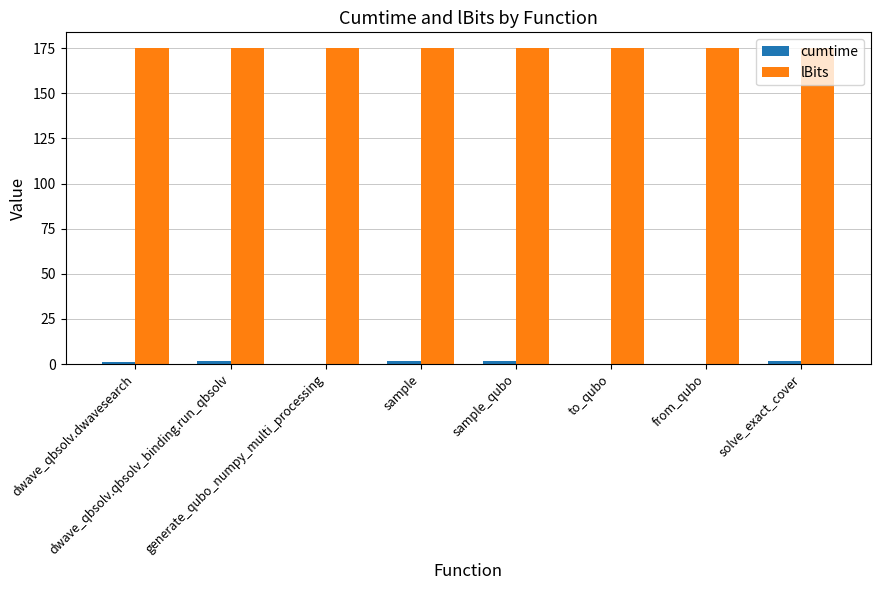

What is the highest value of the lBits series?

175.0